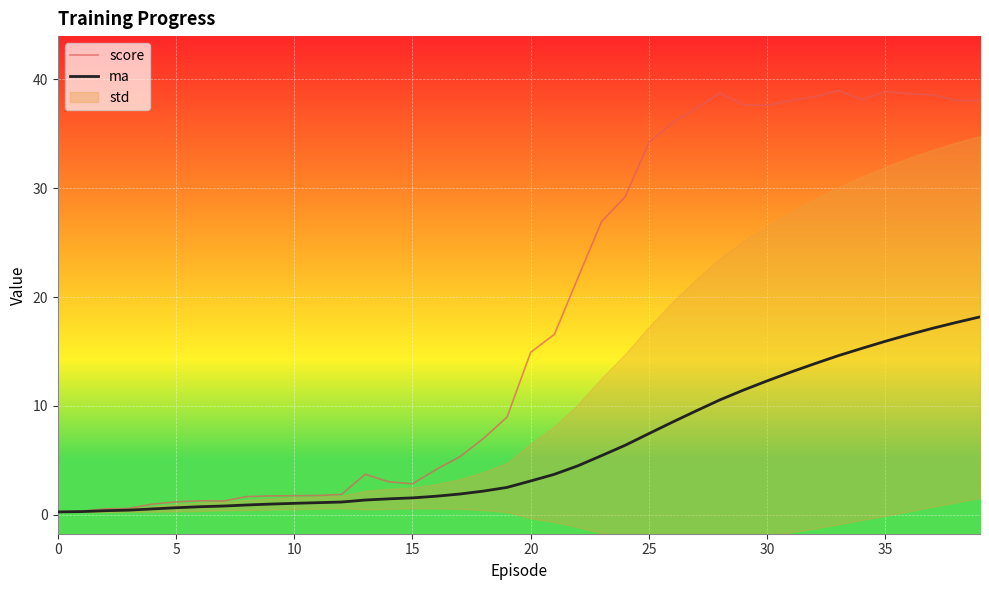

What is the sum of the score values at 33 and 38?

77.0